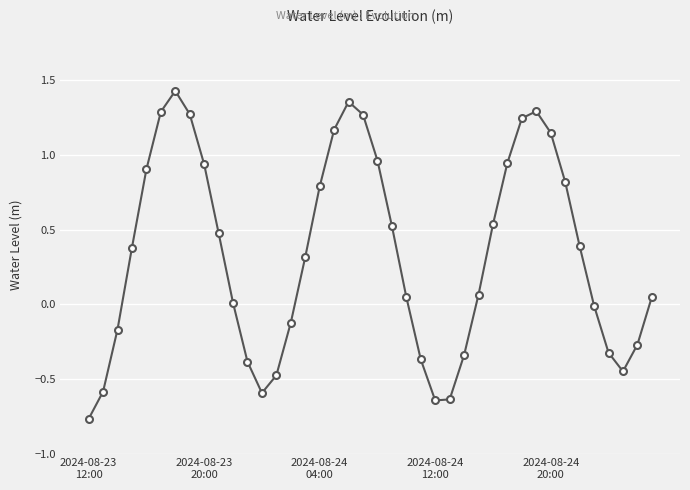

What is the average value?

0.3